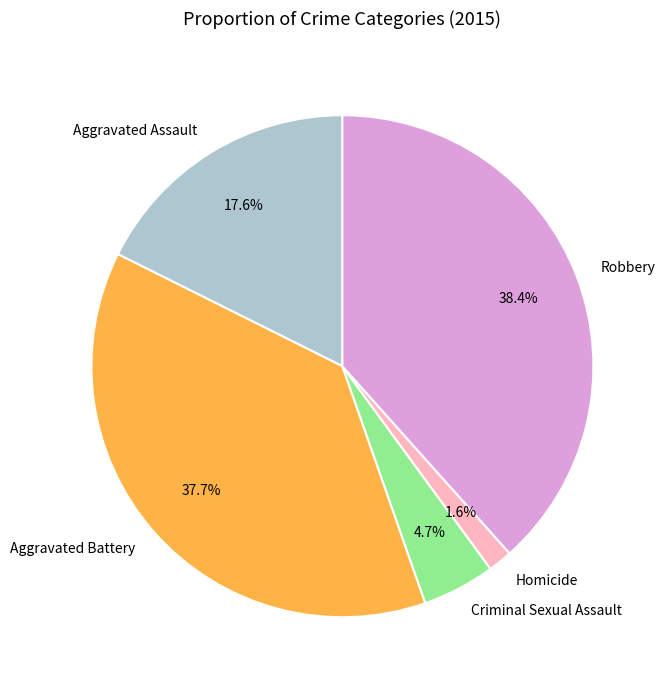

Approximately how many times larger is the value at Criminal Sexual Assault compared to Robbery?

0.1